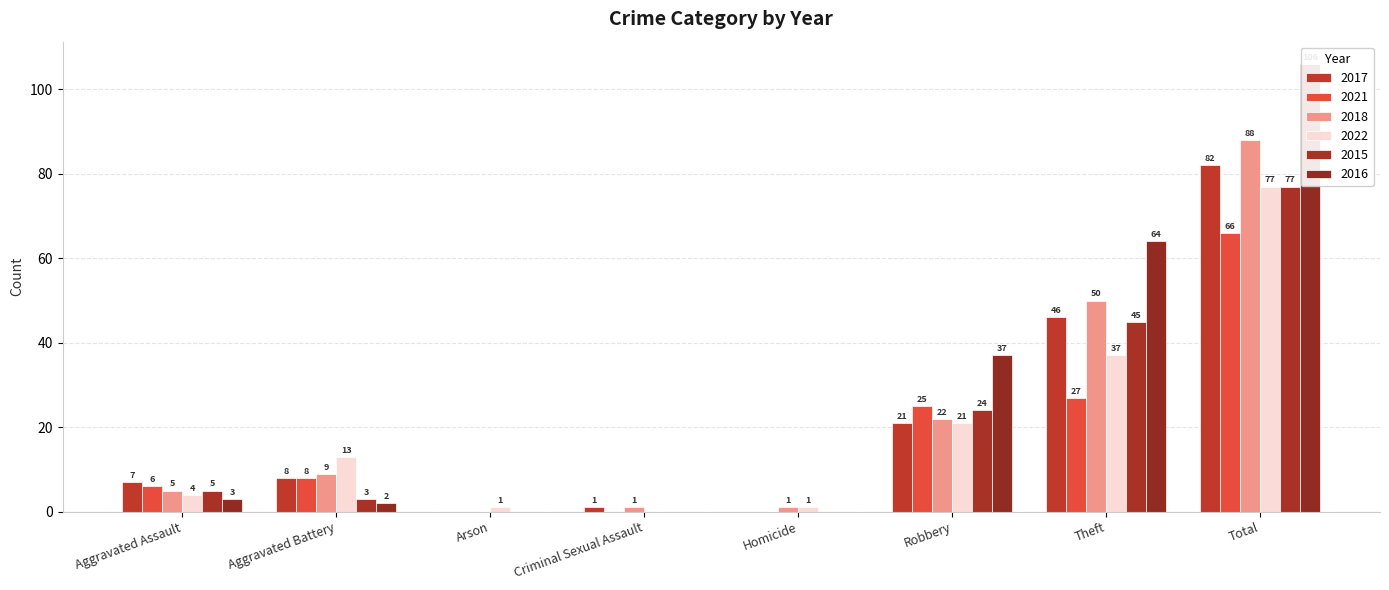

Which series has the largest total across all categories?

2016